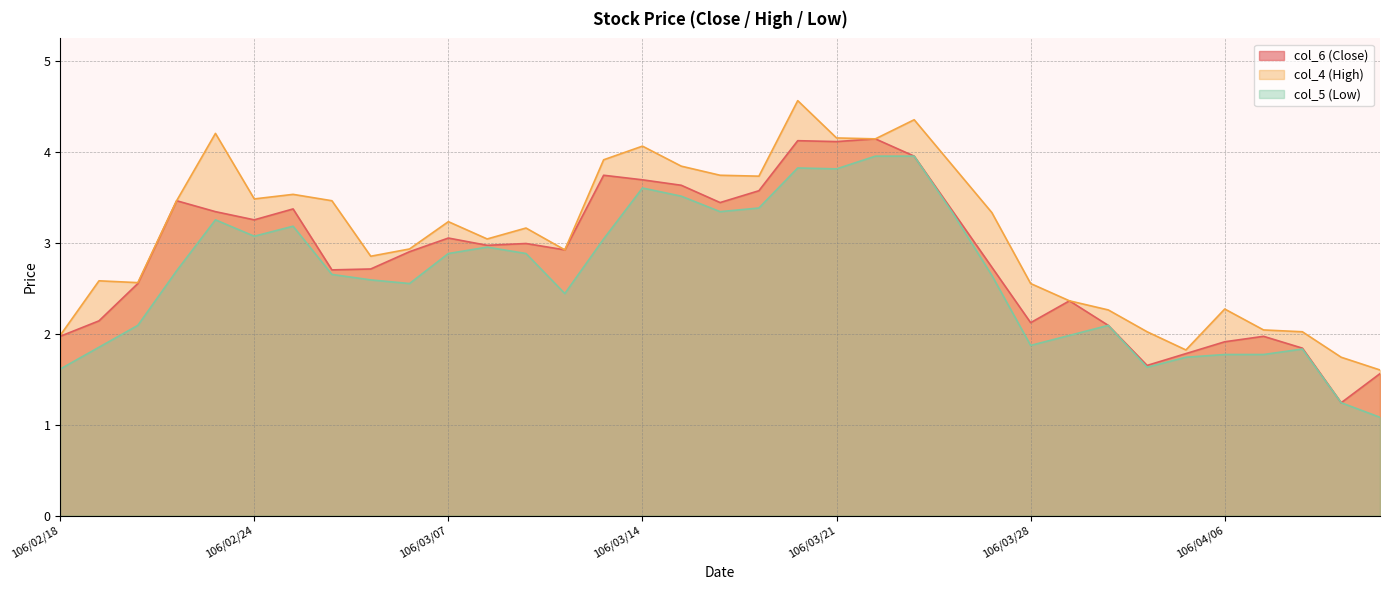

In col_4 (High), how many points are lower than both neighbors (excluding endpoints)?

8